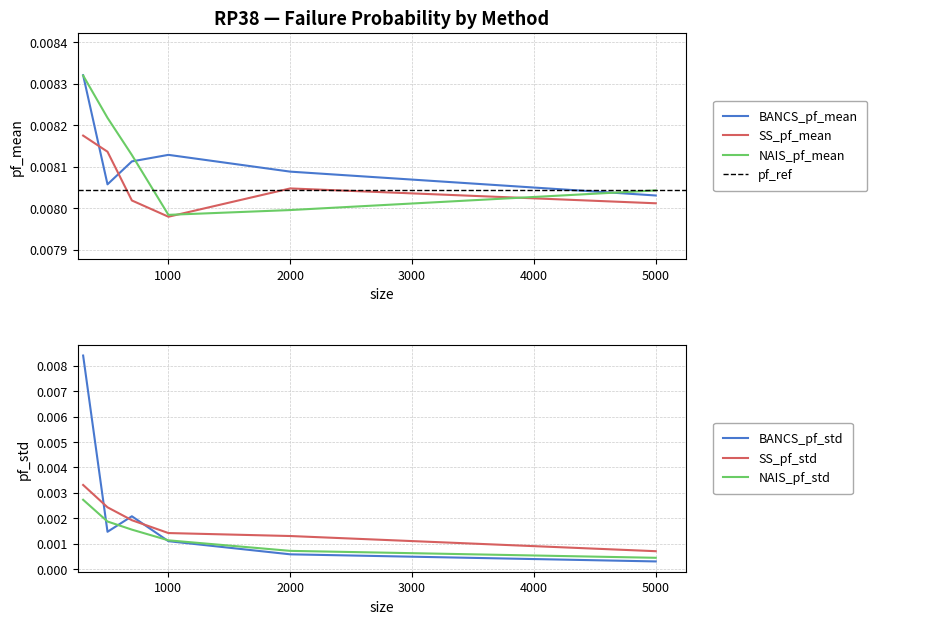

At how many categories does at least one series exceed 0?

6